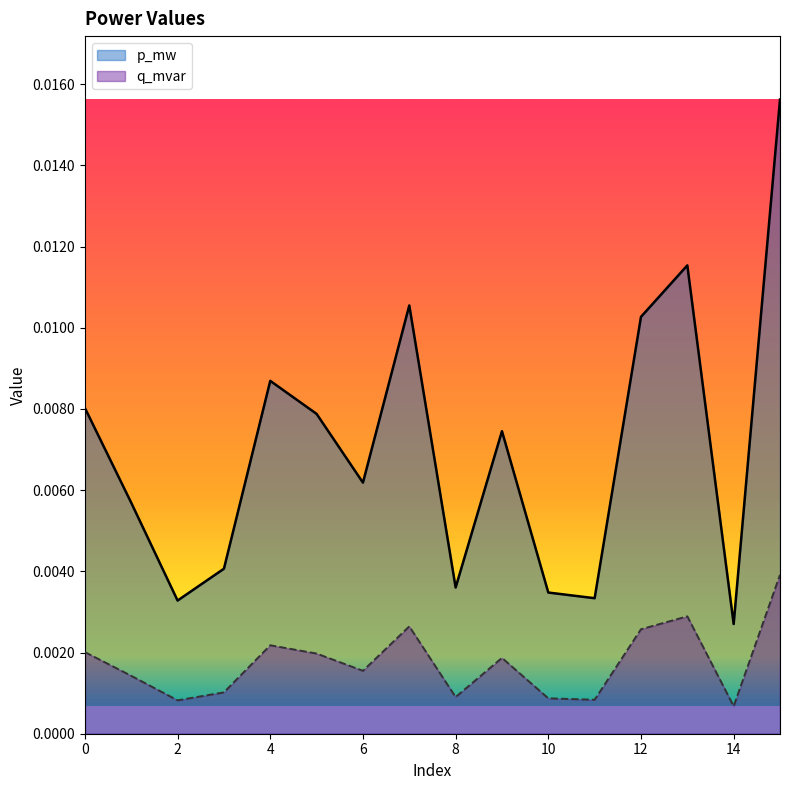

What are all the series names shown in the legend?

p_mw, q_mvar